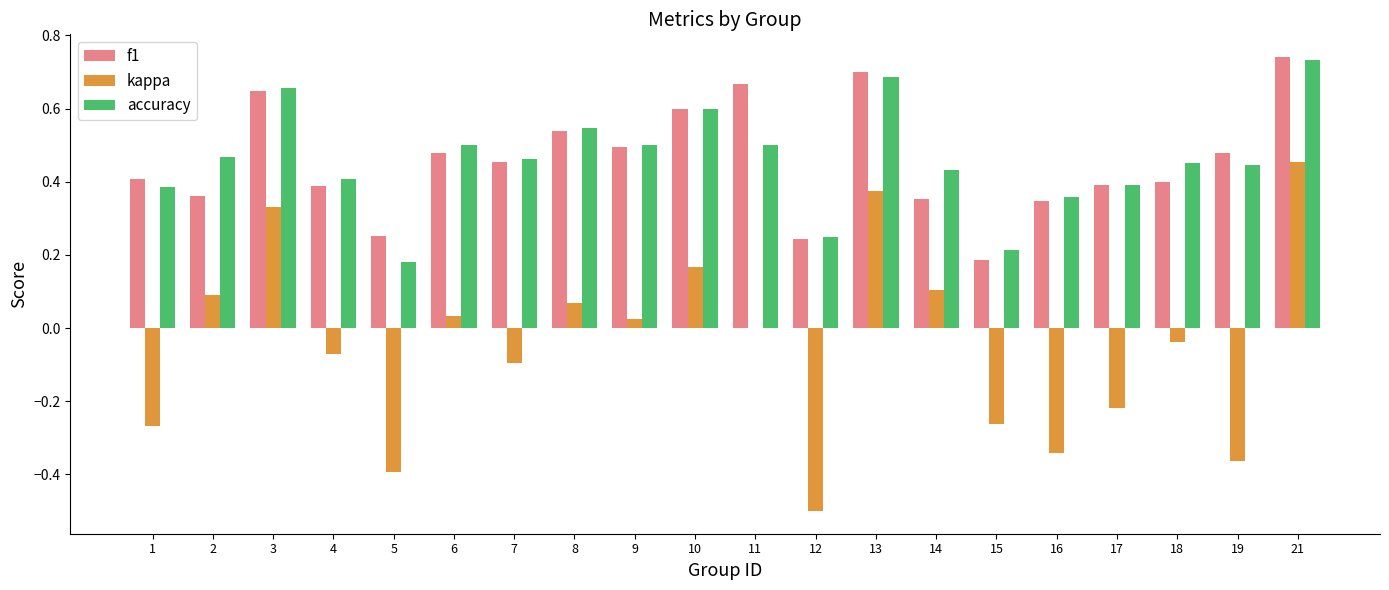

Is it true that kappa equals -0.5 at 19?

False